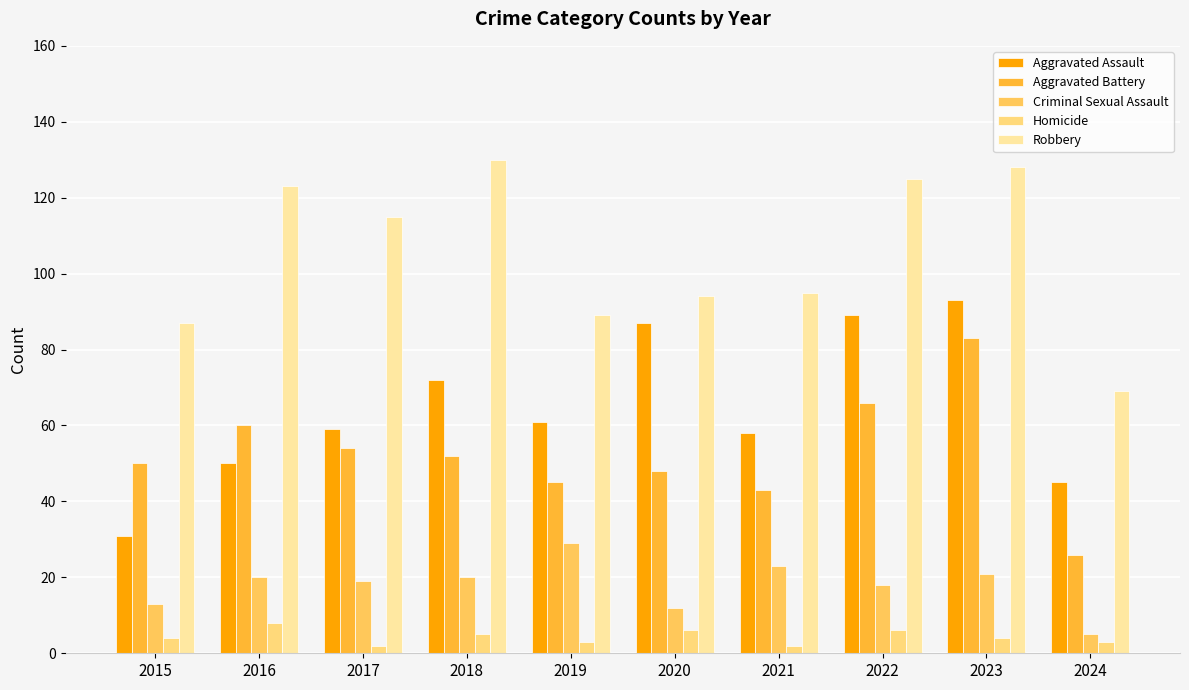

Which category has the highest value across all series?

2018